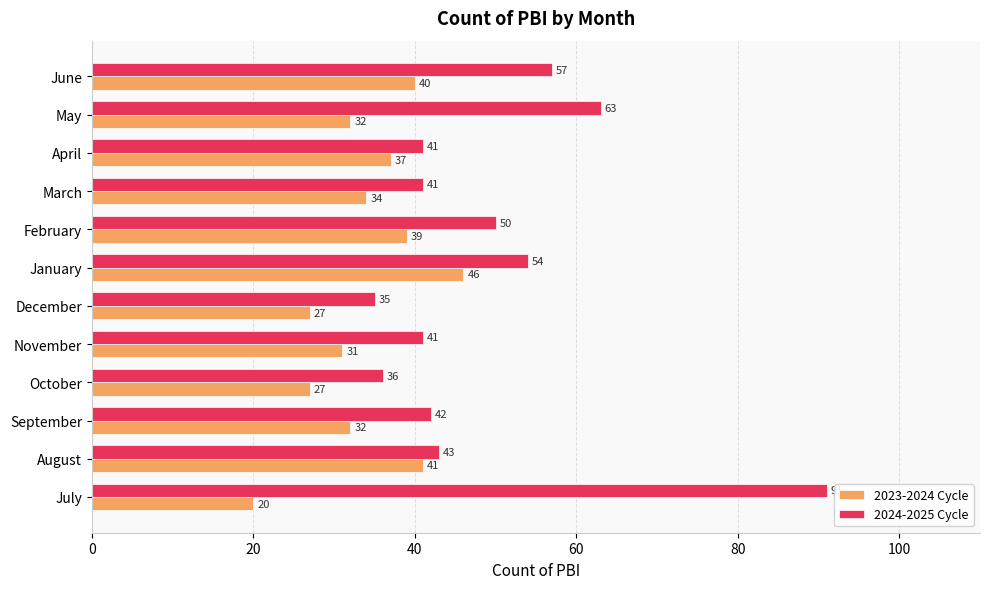

Which series has the largest total across all categories?

2024-2025 Cycle